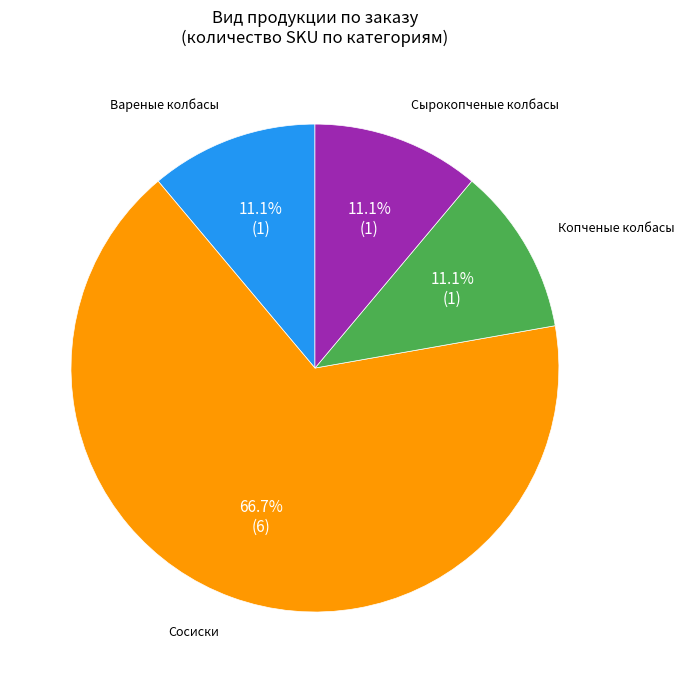

Does any single category account for the majority?

Yes